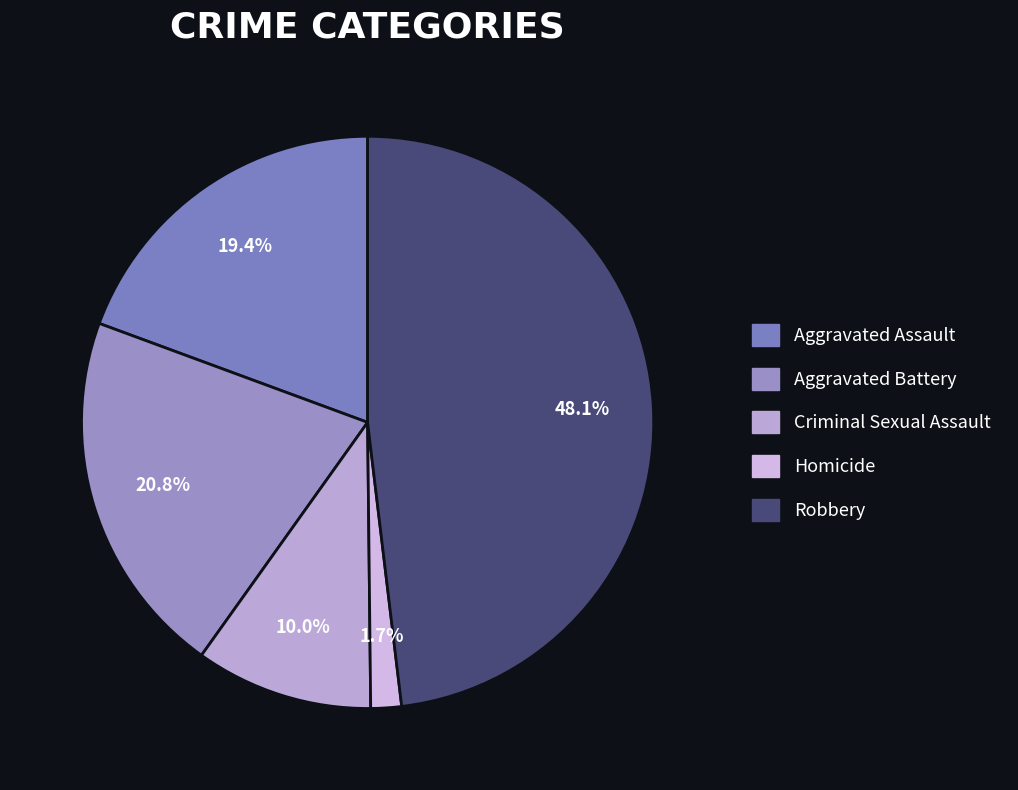

To the nearest percent, what is the difference between the largest and smallest slice percentages?

46%